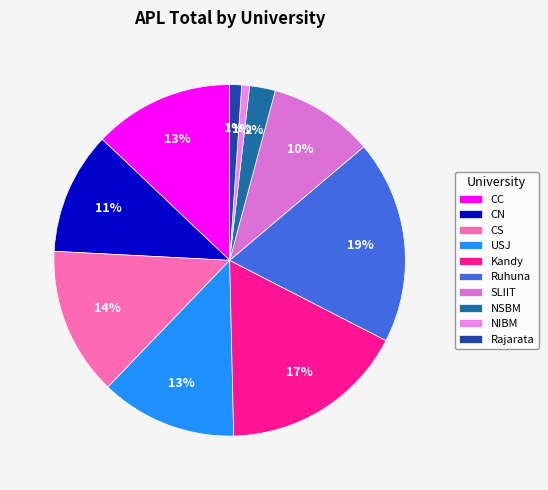

Does NIBM represent more than half of the total?

No